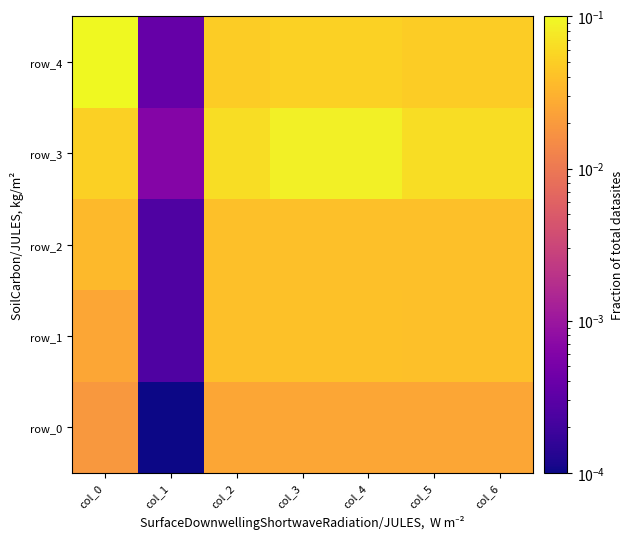

Rank the categories by row_0 value from lowest to highest.

col_1, col_0, col_2, col_3, col_4, col_5, col_6